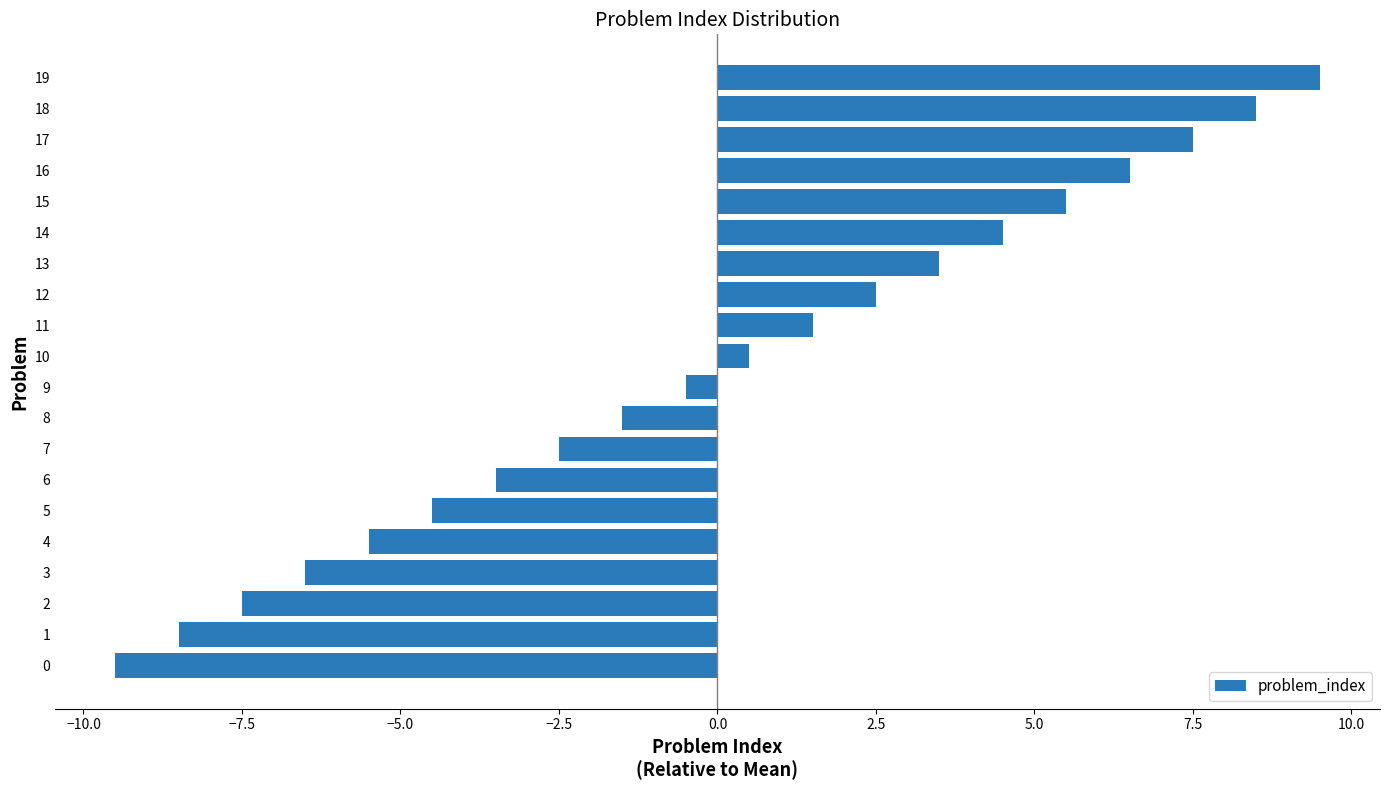

What is the minimum value shown in the chart?

-9.5